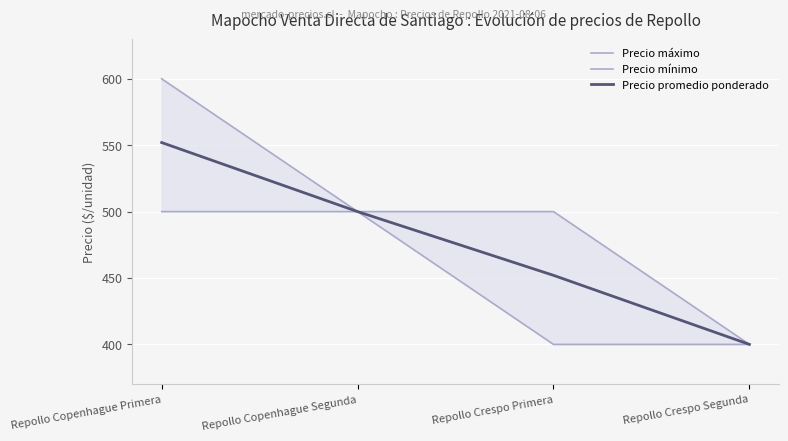

Is it true that Precio promedio ponderado equals 580 at Repollo Crespo Segunda?

False